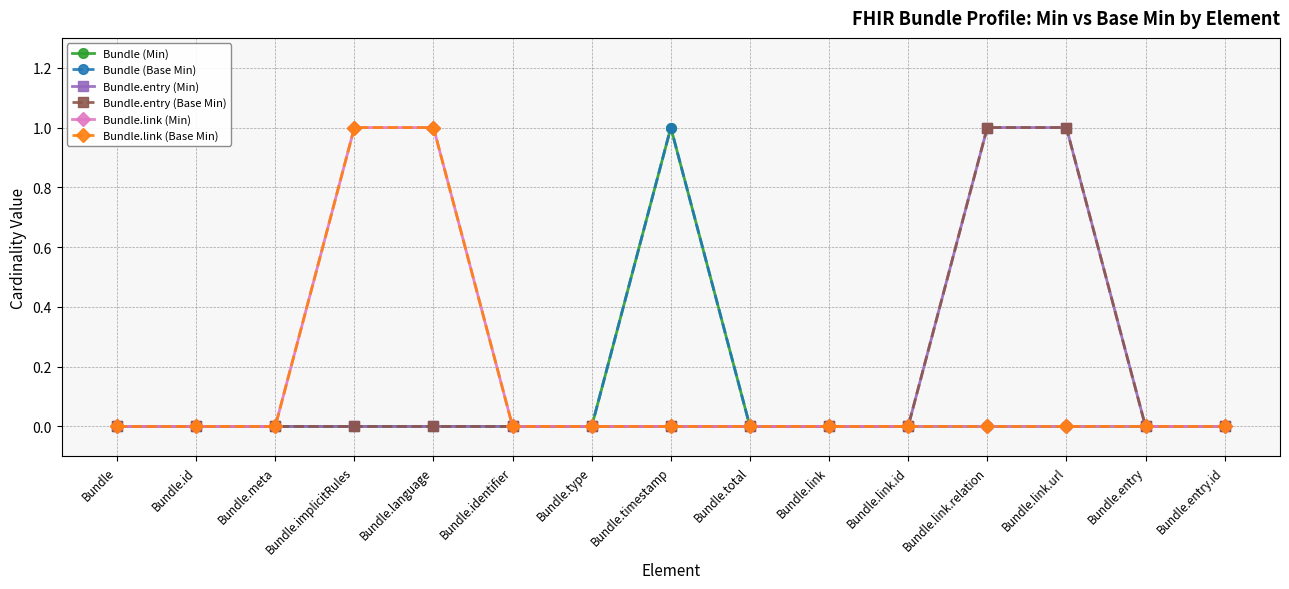

Which series has the largest total across all categories?

Bundle.entry (Min)